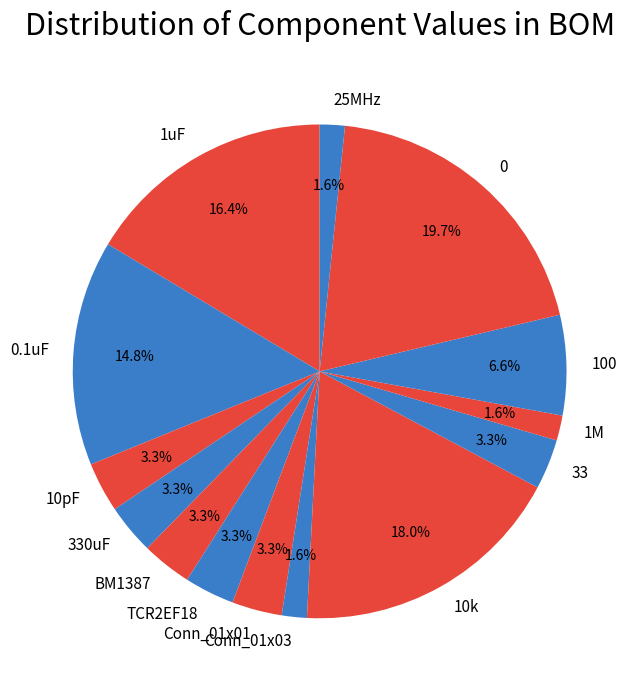

Does 10pF account for over 50% of the chart?

No